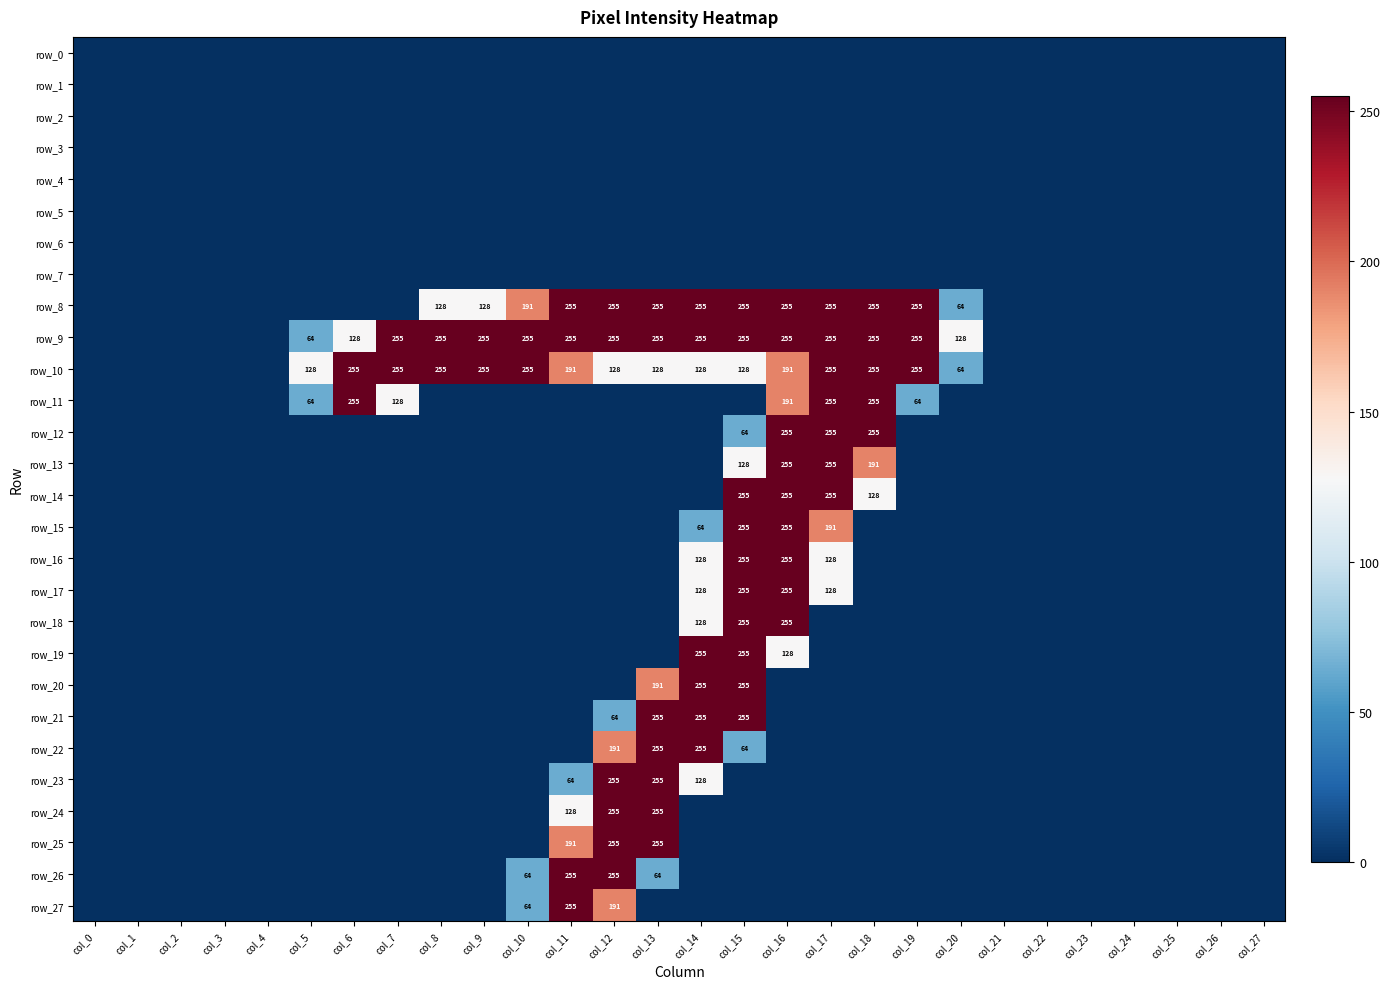

Is the value of row_10 at col_3 greater than the value of row_20 at col_7?

No